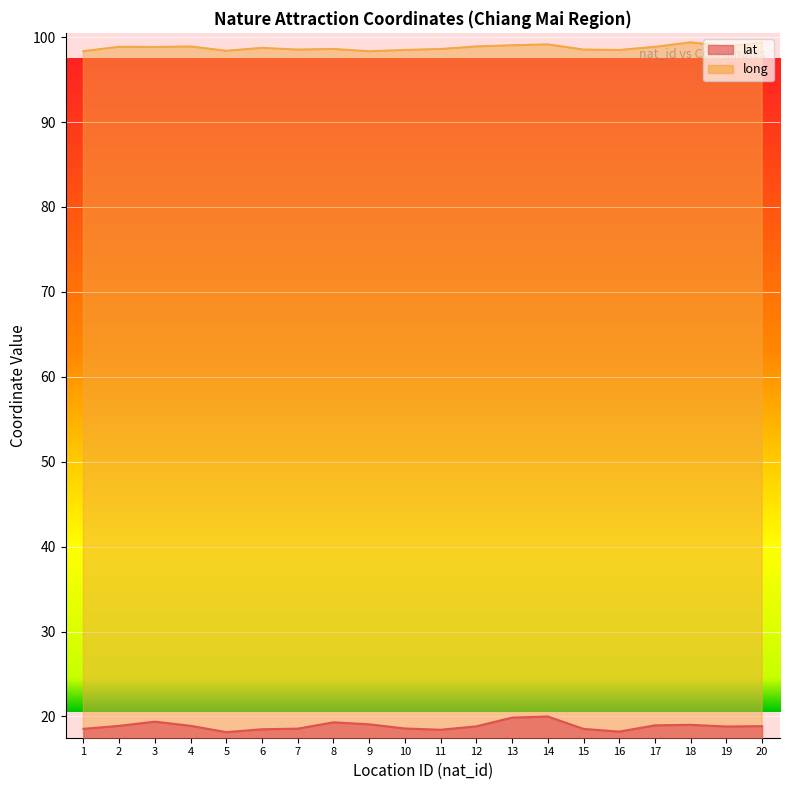

What is the difference between the highest and lowest values at 14?

79.1